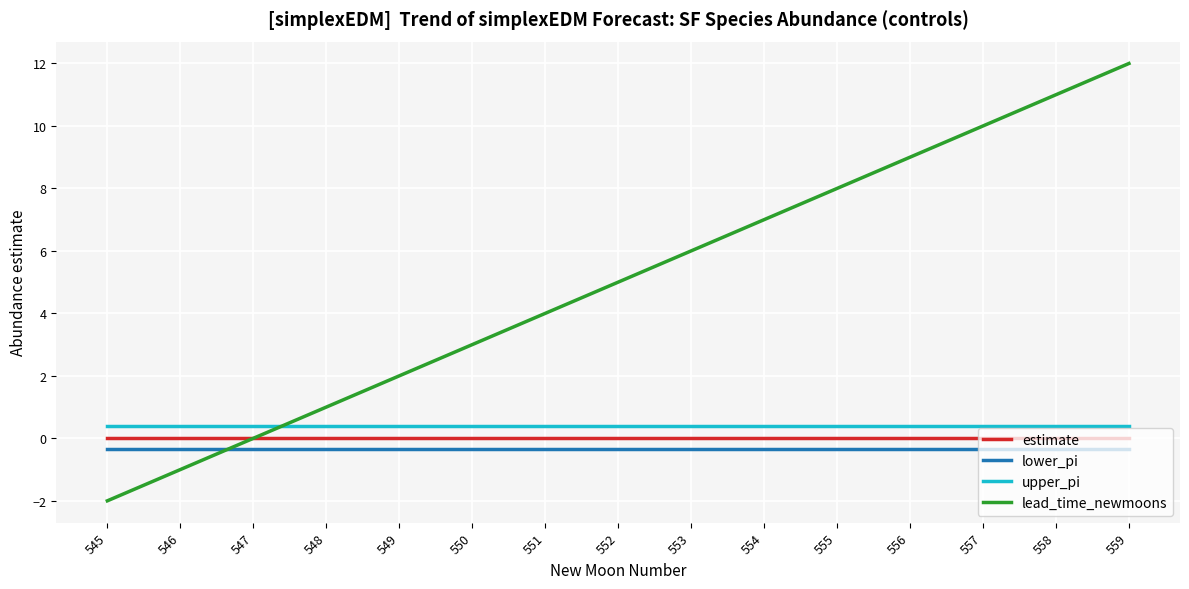

Which series has the largest total across all categories?

lead_time_newmoons